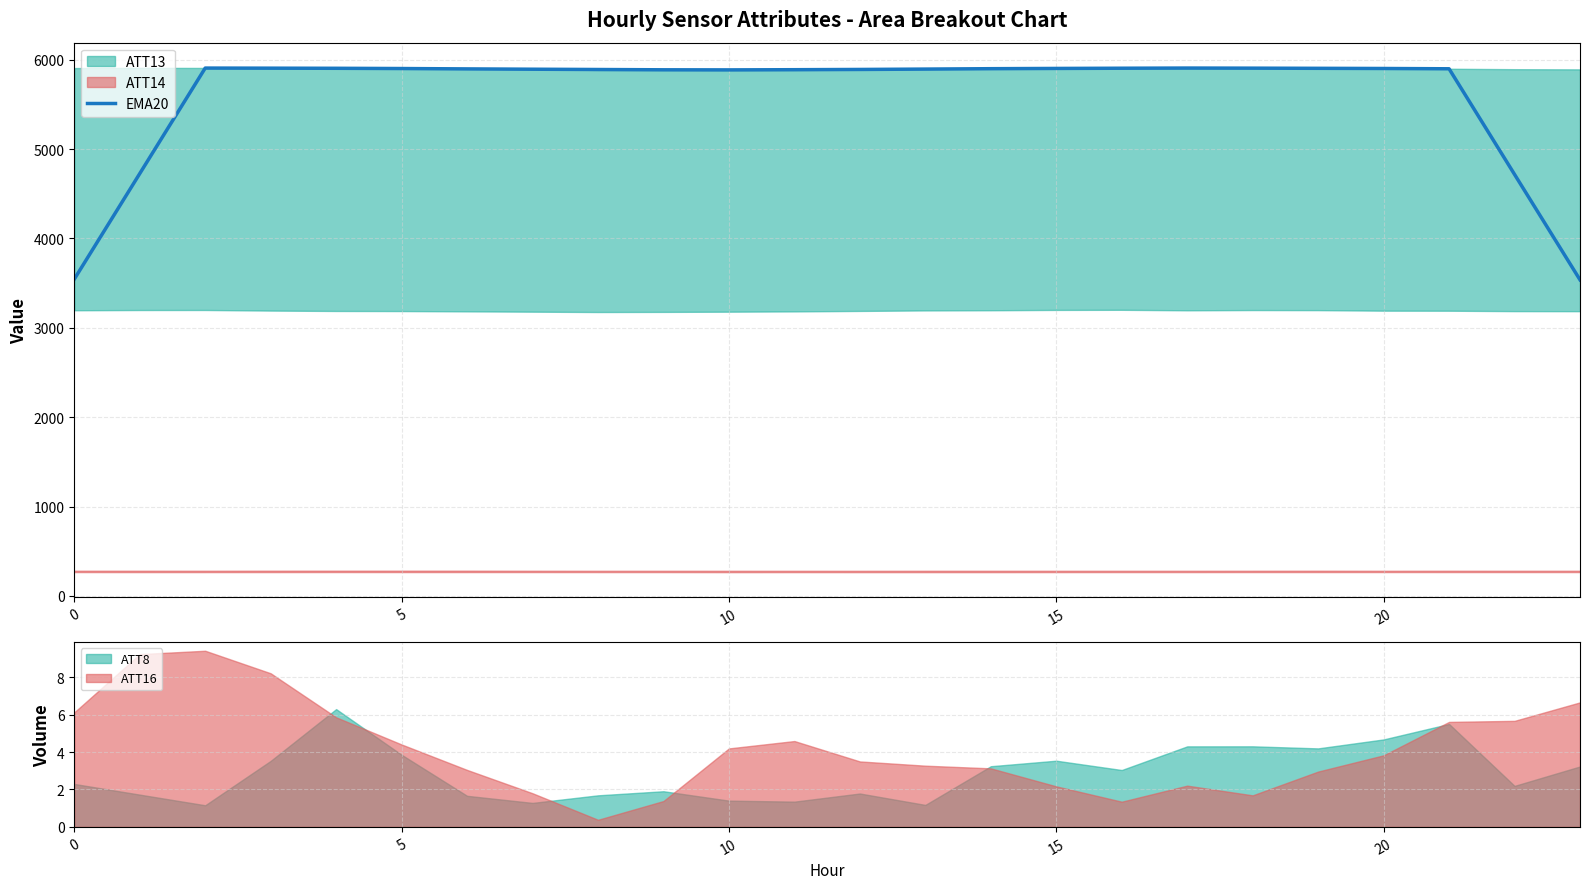

After their last crossing, which series has the higher values: ATT16 or ATT8?

ATT16